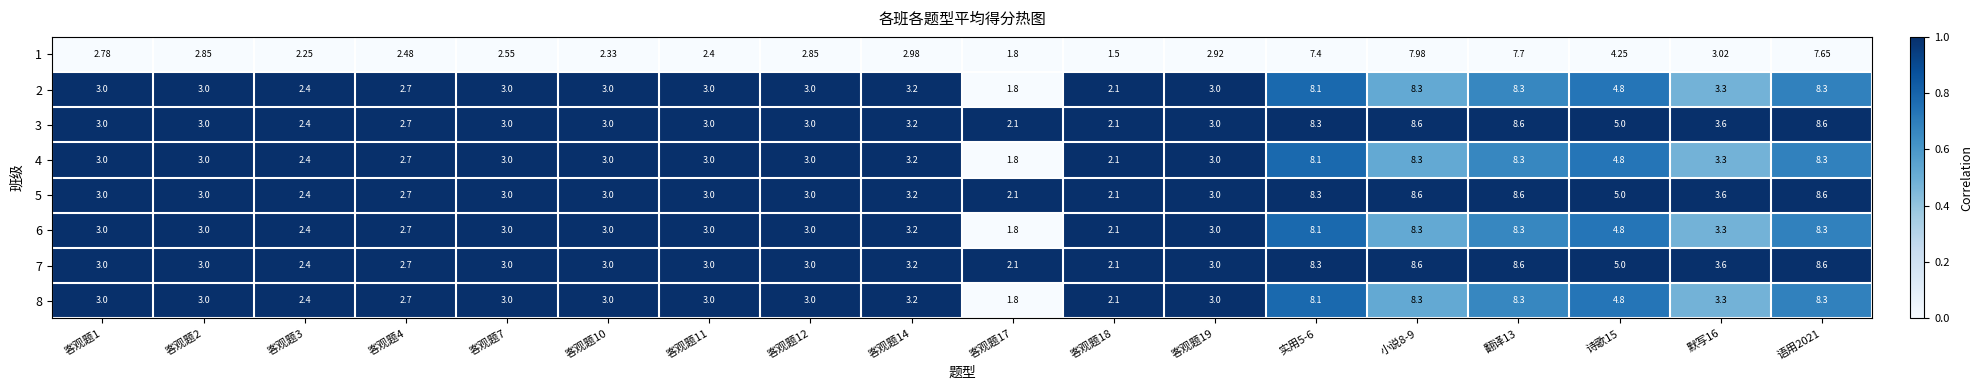

Is the value of 5 at 诗歌15 greater than the value of 4 at 客观题11?

Yes